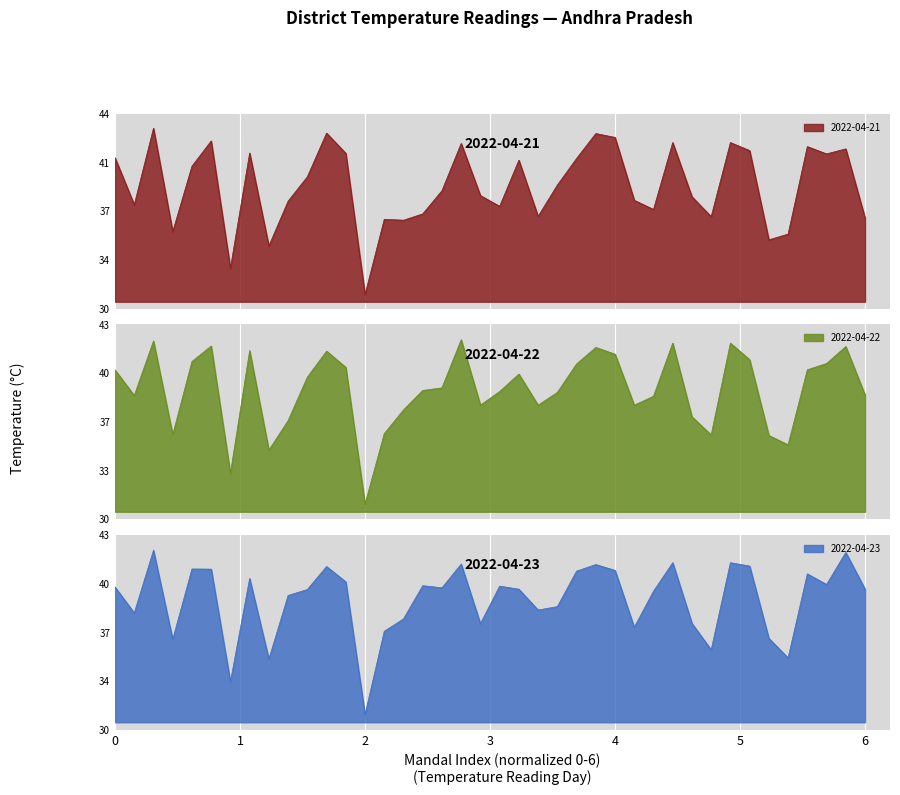

What is the sum of the 2022-04-21 values at 10 and 23?

74.9